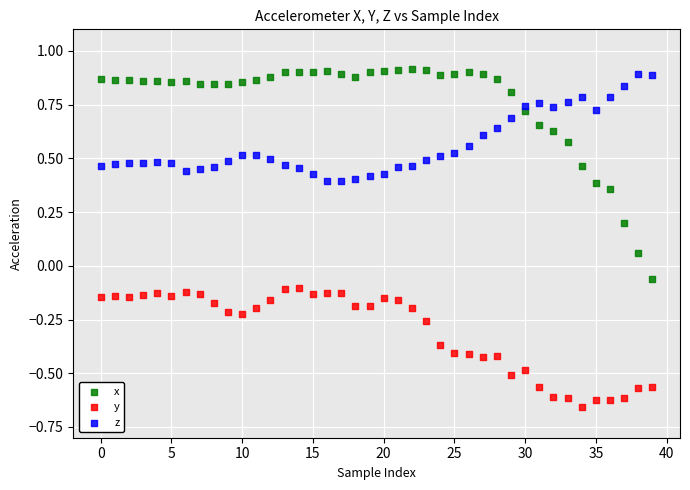

Which series has the largest Y range (max minus min)?

x